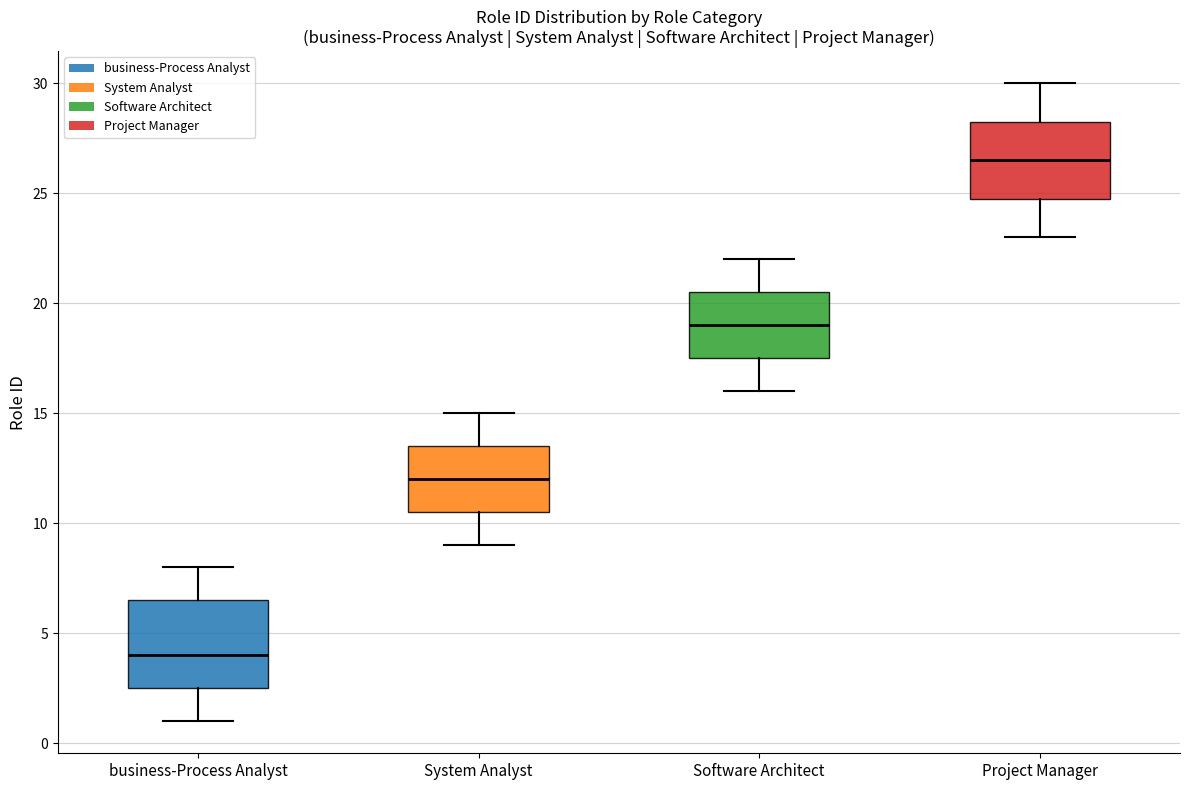

Reading left to right, read every box against the y-axis: the position of its median line, the range the box covers, and the ends of its whiskers. The values are not printed on the chart, so give them approximately, as read against the axis.

business-Process Analyst: median 4.0, box 2.5 to 6.5, whiskers 1.0 to 8.0
System Analyst: median 12.0, box 10.5 to 13.5, whiskers 9.0 to 15.0
Software Architect: median 19.0, box 17.5 to 20.5, whiskers 16.0 to 22.0
Project Manager: median 26.5, box 25.0 to 28.5, whiskers 23.0 to 30.0